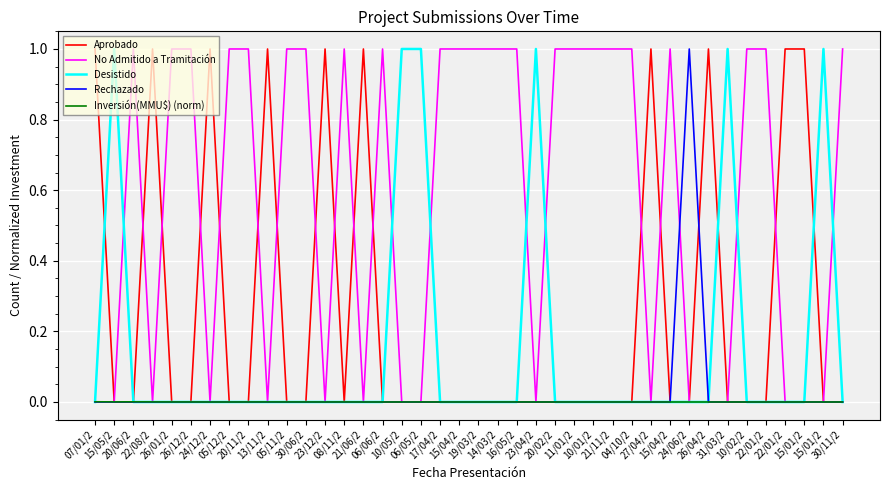

What is the label of the 5th point from the left?

26/01/2